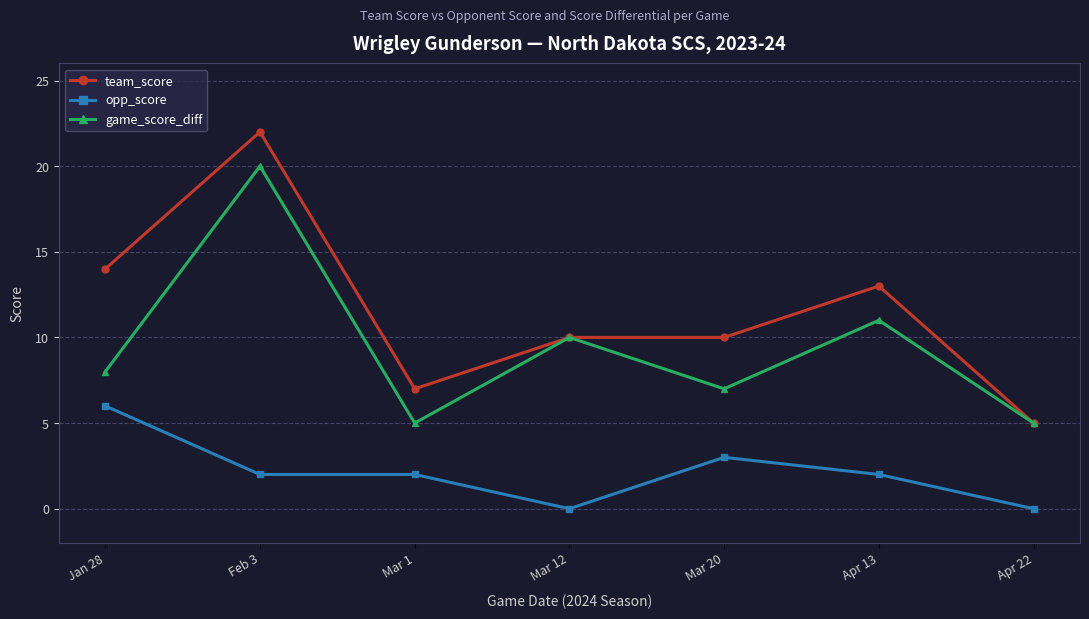

Is the value of opp_score at Jan 28 greater than the value of team_score at Apr 13?

No